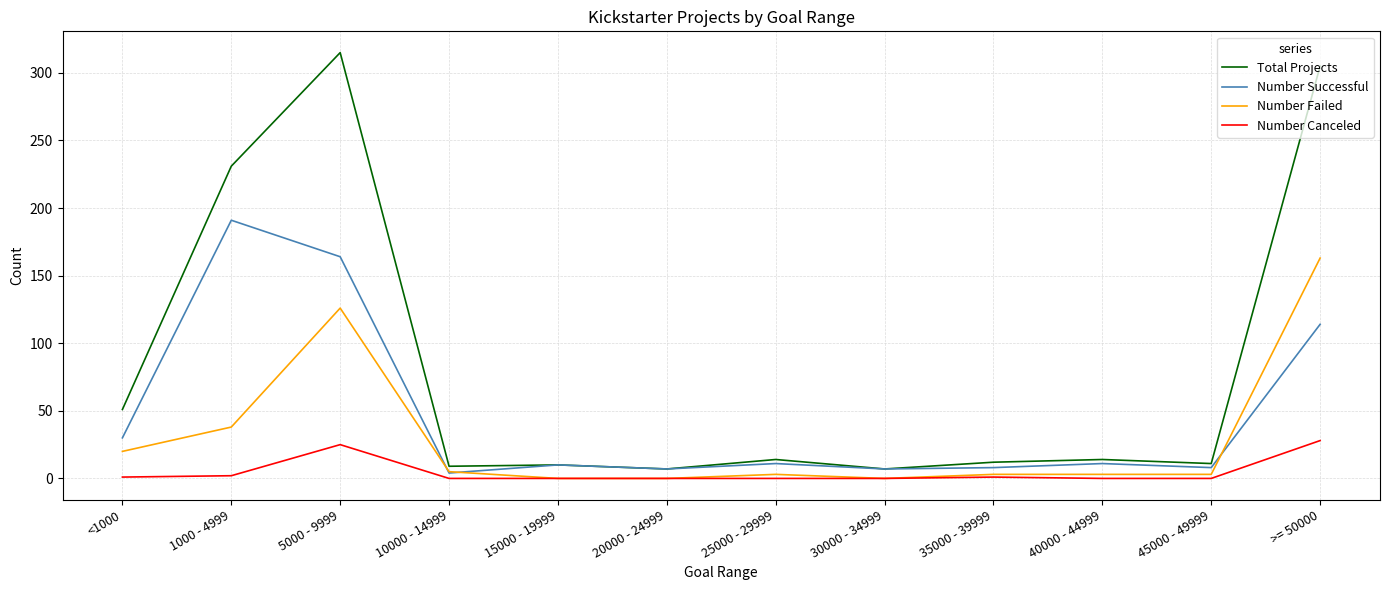

Which series has the largest range (max minus min)?

Total Projects